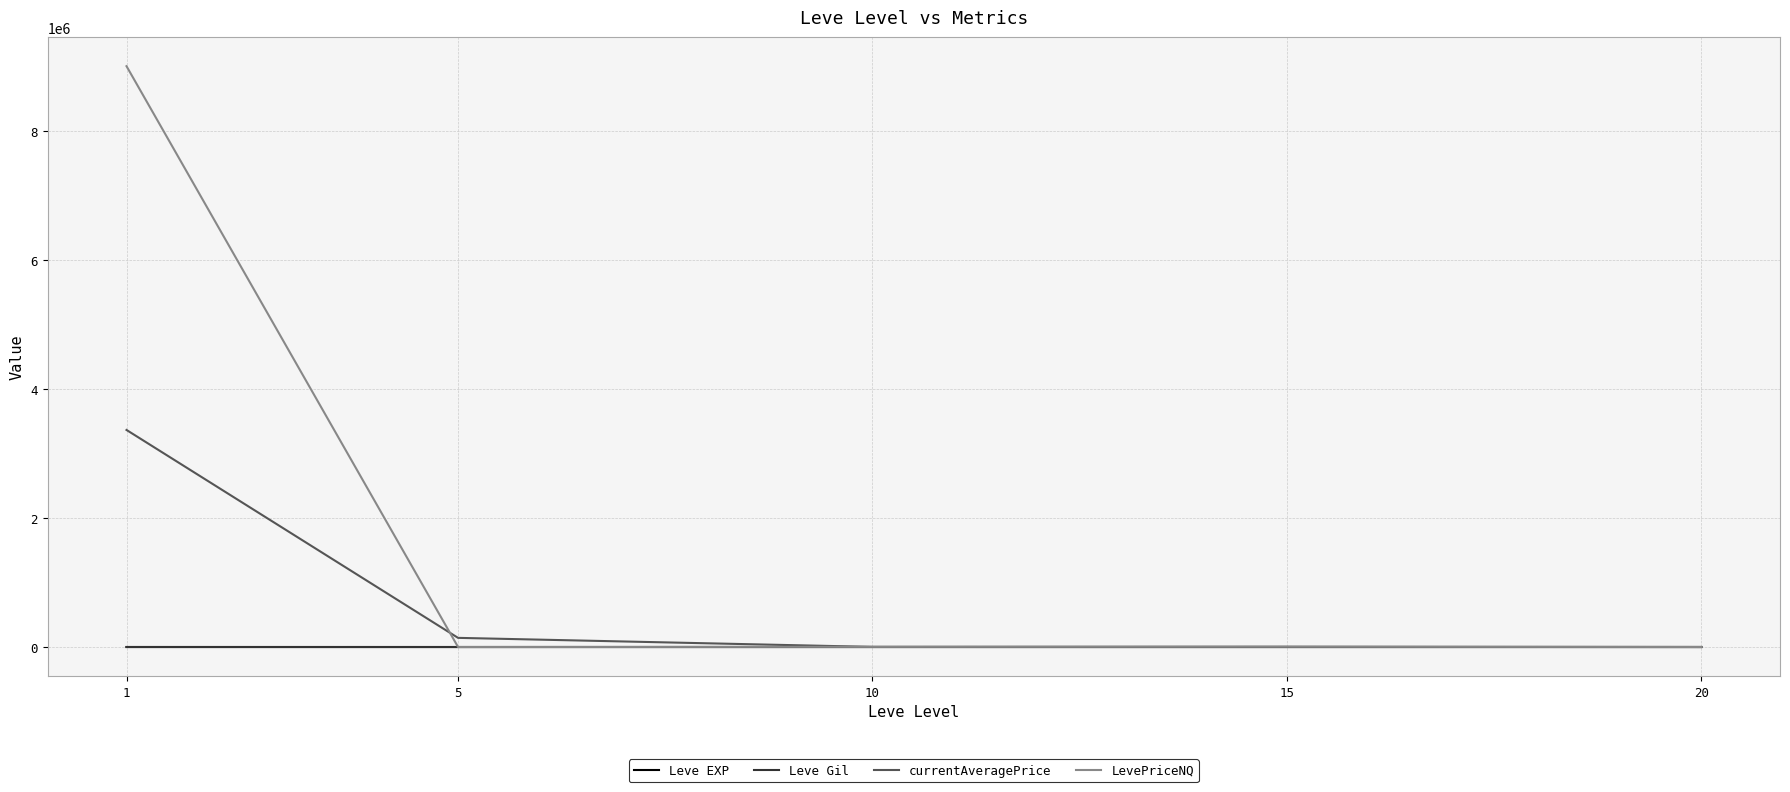

What is the difference between the highest and lowest values at 1?

9001954.8